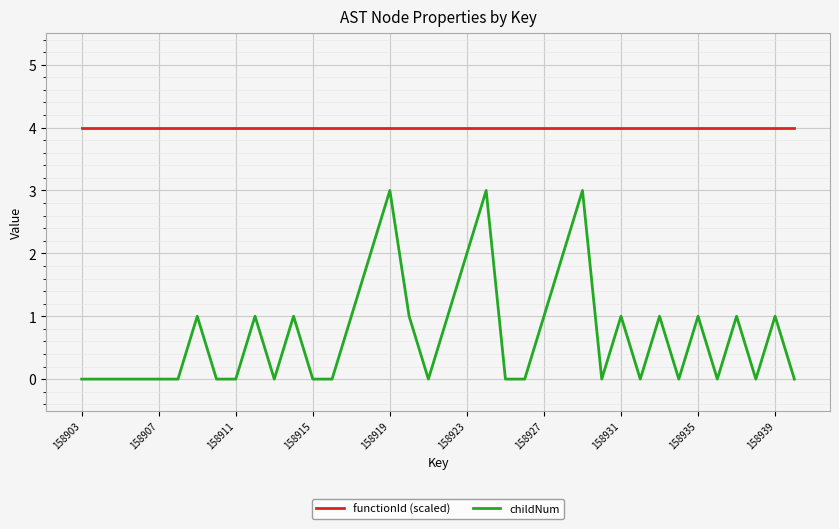

Which series has the largest total across all categories?

functionId (scaled)